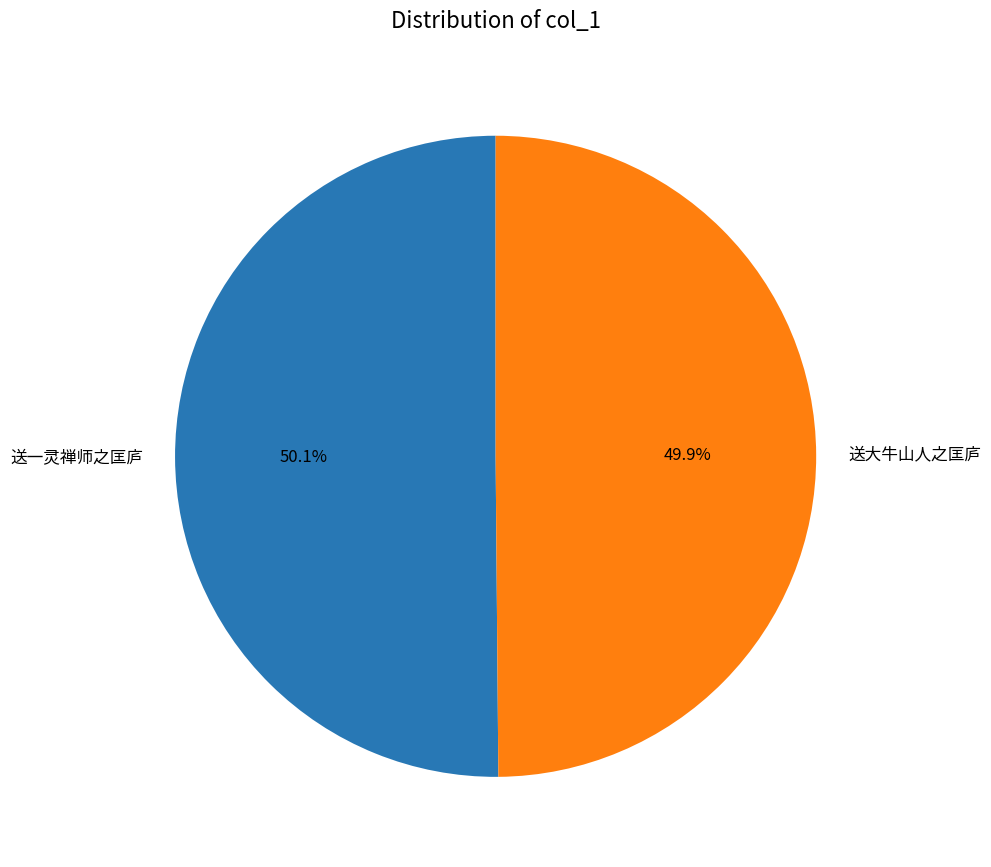

To the nearest percent, what is the combined percentage of 送一灵禅师之匡庐 and 送大牛山人之匡庐?

100%